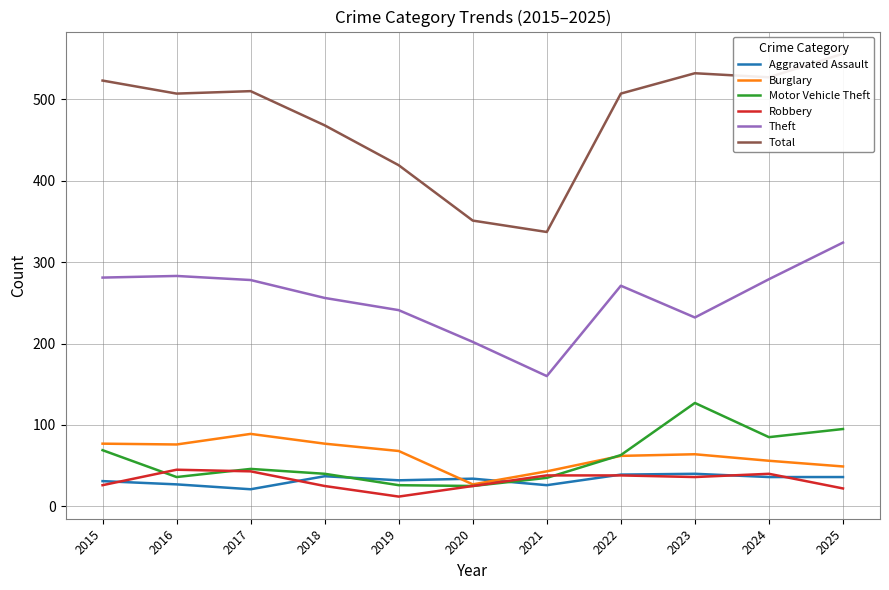

Which category has the highest value across all series?

2025